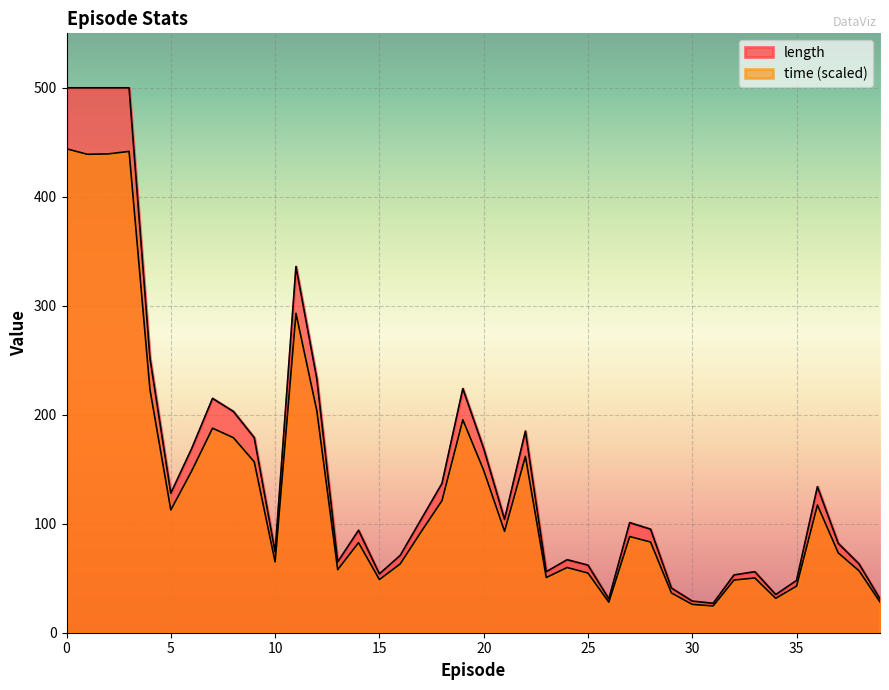

True or false: time has more than 1 points higher than both neighbors.

True